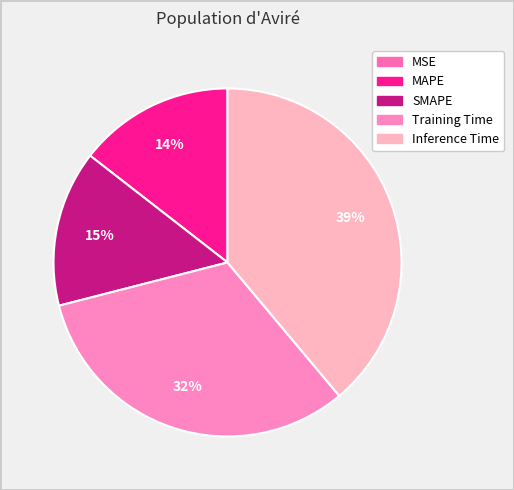

How many segments does this pie chart have?

5